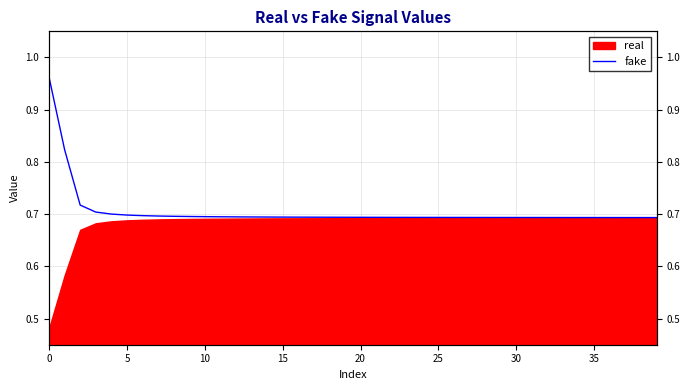

What is the value of the 13th point from the left?

0.7